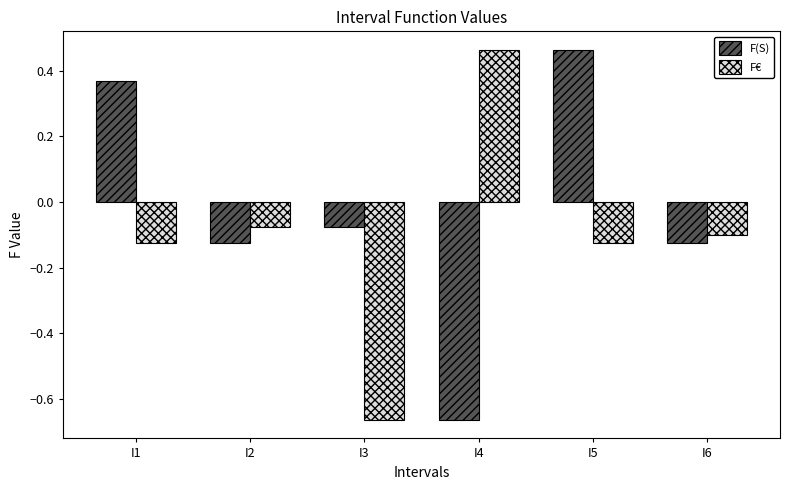

What is the sum of all F€ values?

-0.6